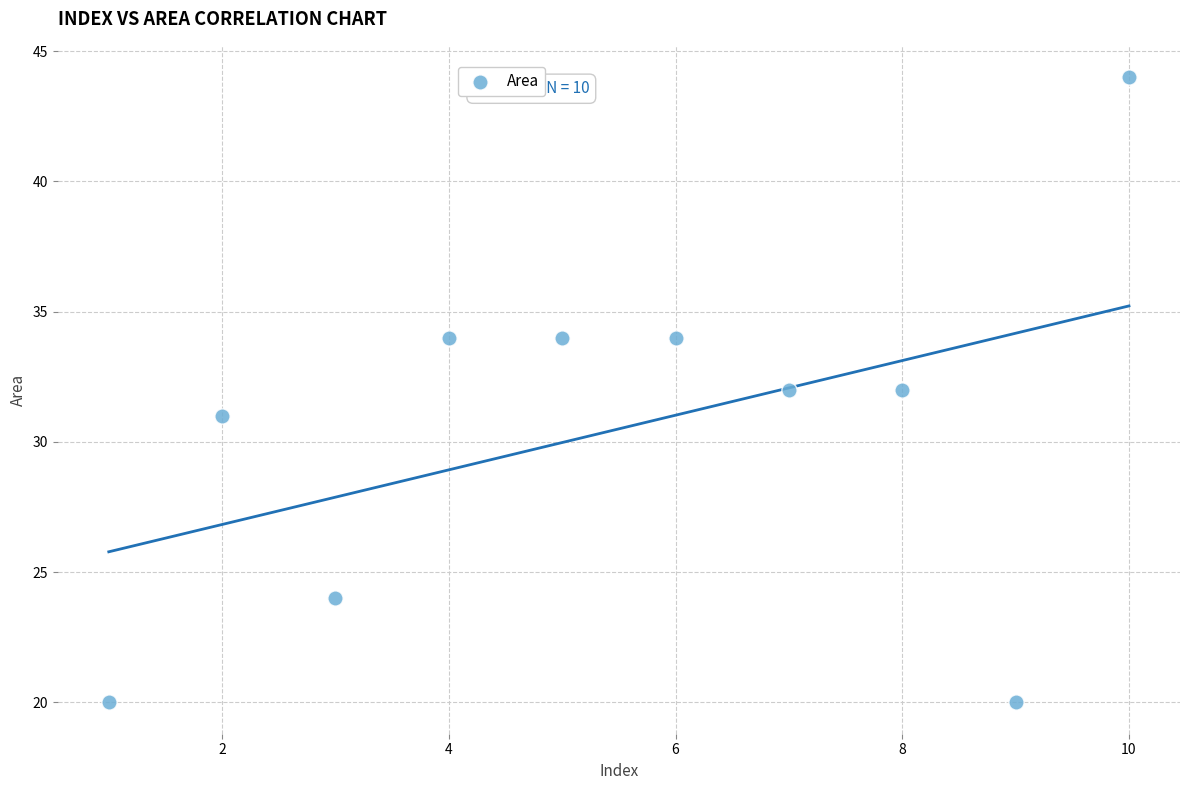

What is the average X value?

6